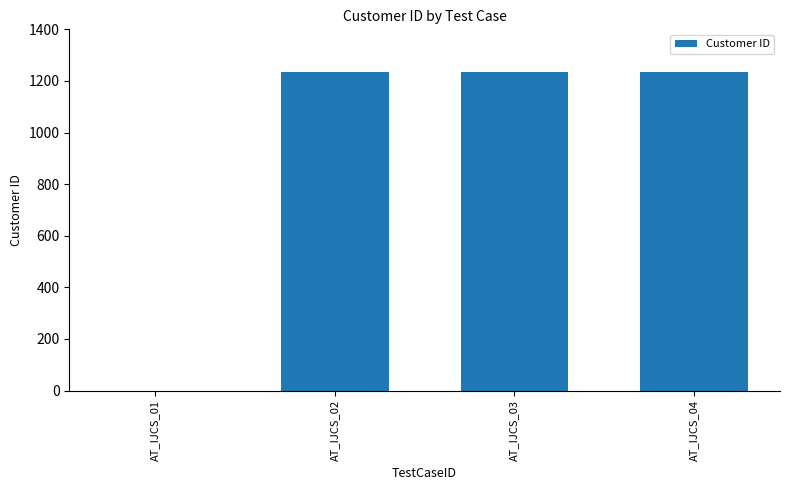

What is the difference between the values at AT_IJCS_03 and AT_IJCS_01?

1234